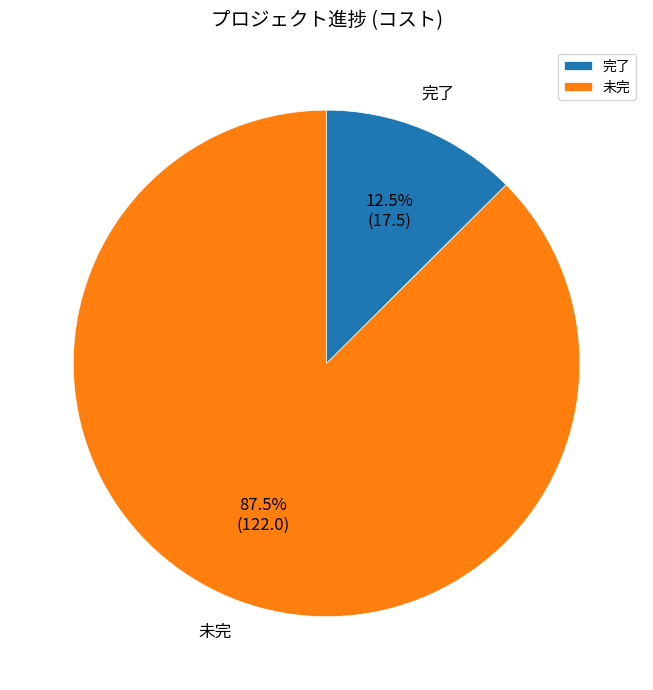

Which has a higher value, 完了 or 未完?

未完